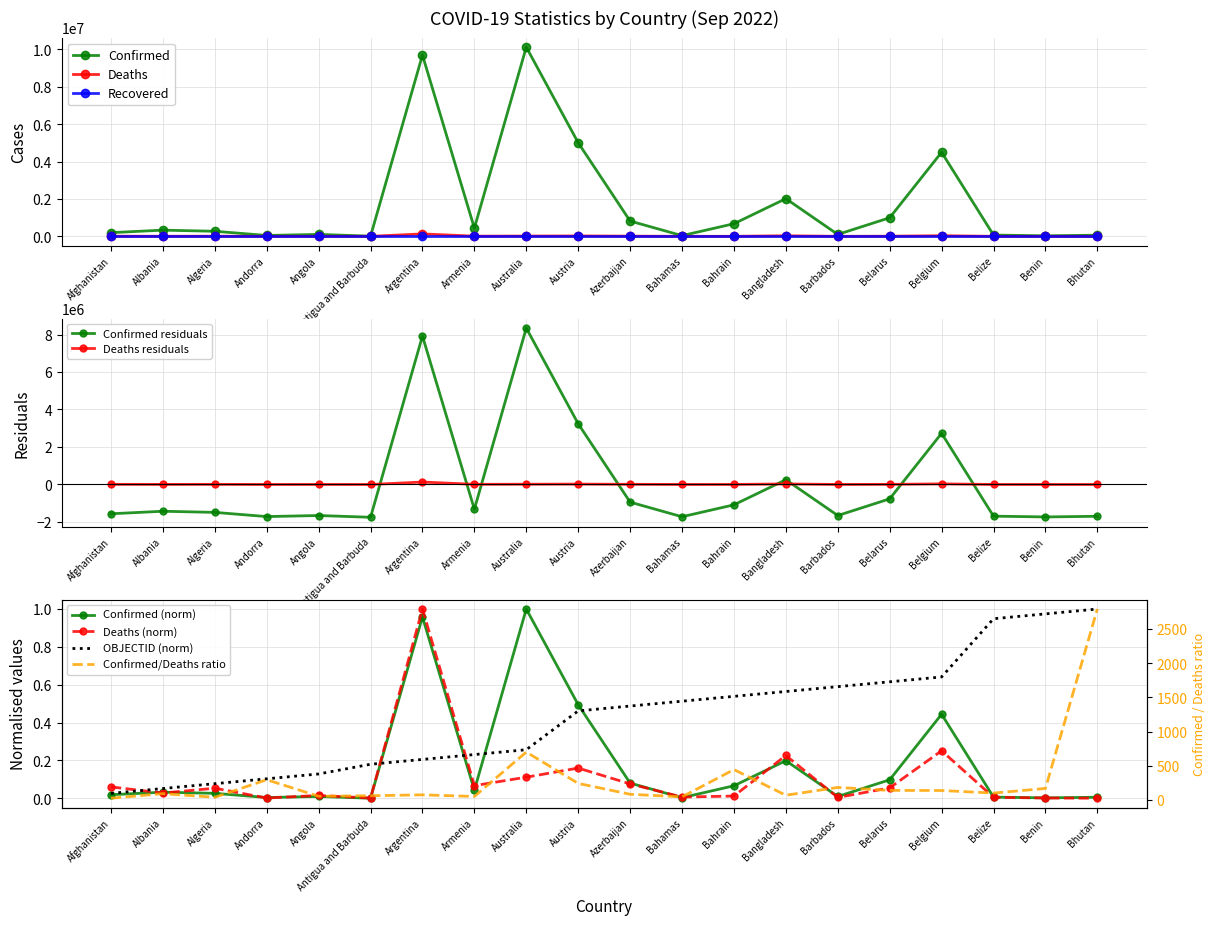

Where is Confirmed nearest to the value 5064989?

Austria